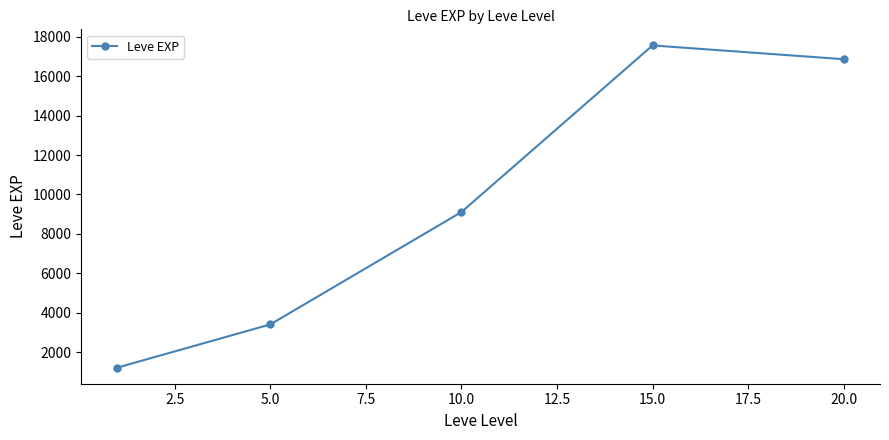

Reading right to left, extract all data points from this chart.

16865.0	17563.3	9106.7	3405.0	1213.3